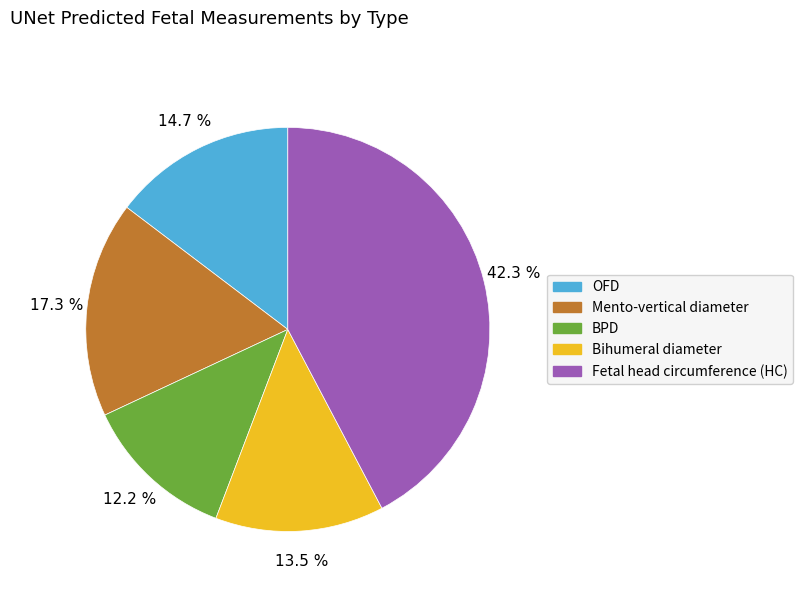

Which slice is the largest?

Fetal head circumference (HC)